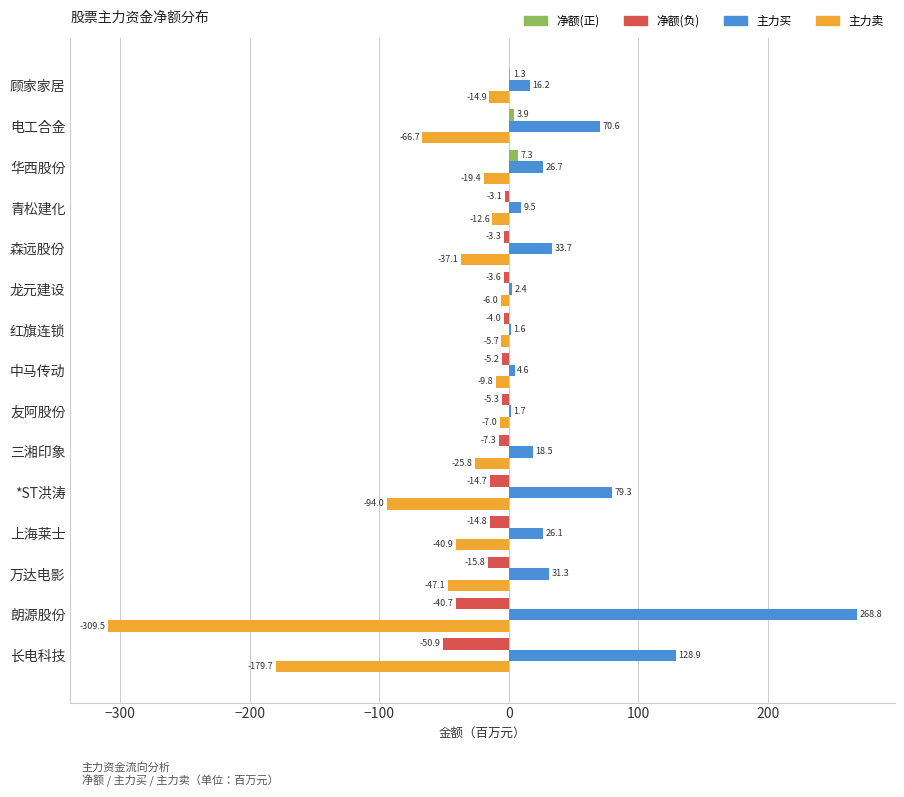

What is the maximum value shown in the chart?

268.8